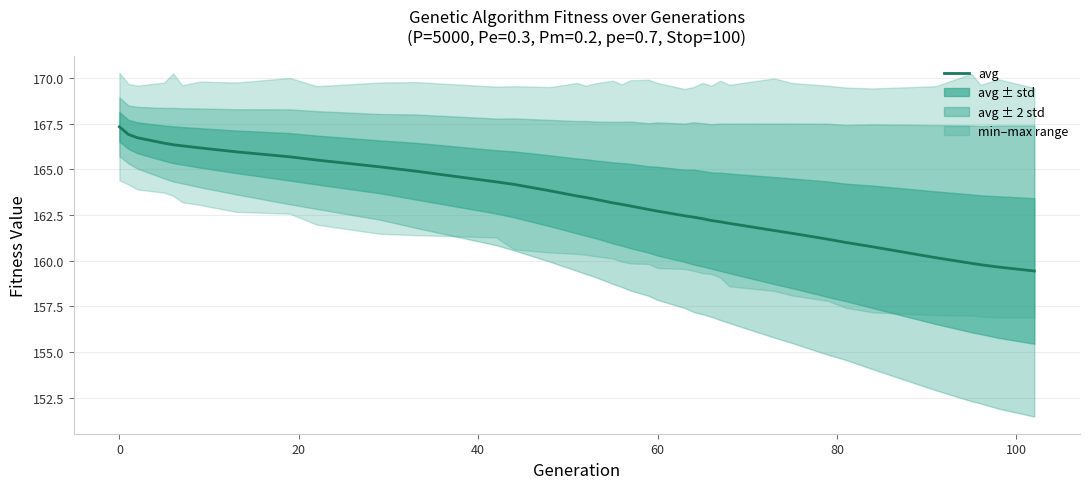

What is the sum of all values?

6369.1